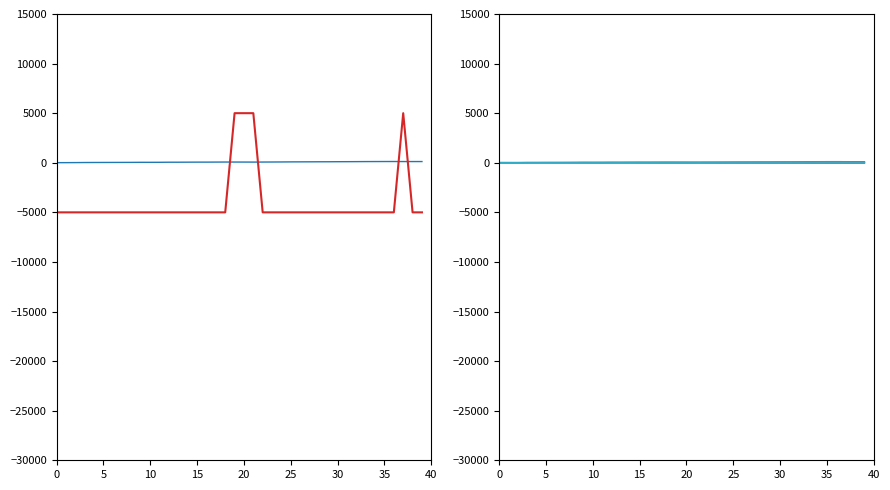

Count the number of data series in this chart.

6